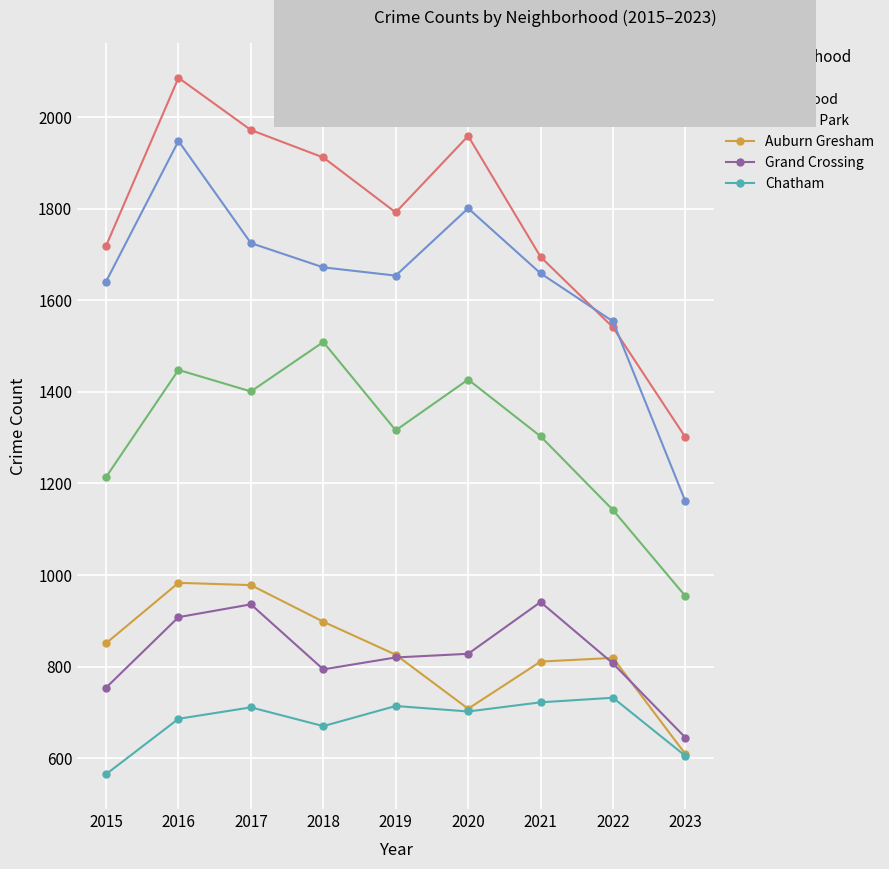

In Englewood, how many points are higher than both neighbors (excluding endpoints)?

2